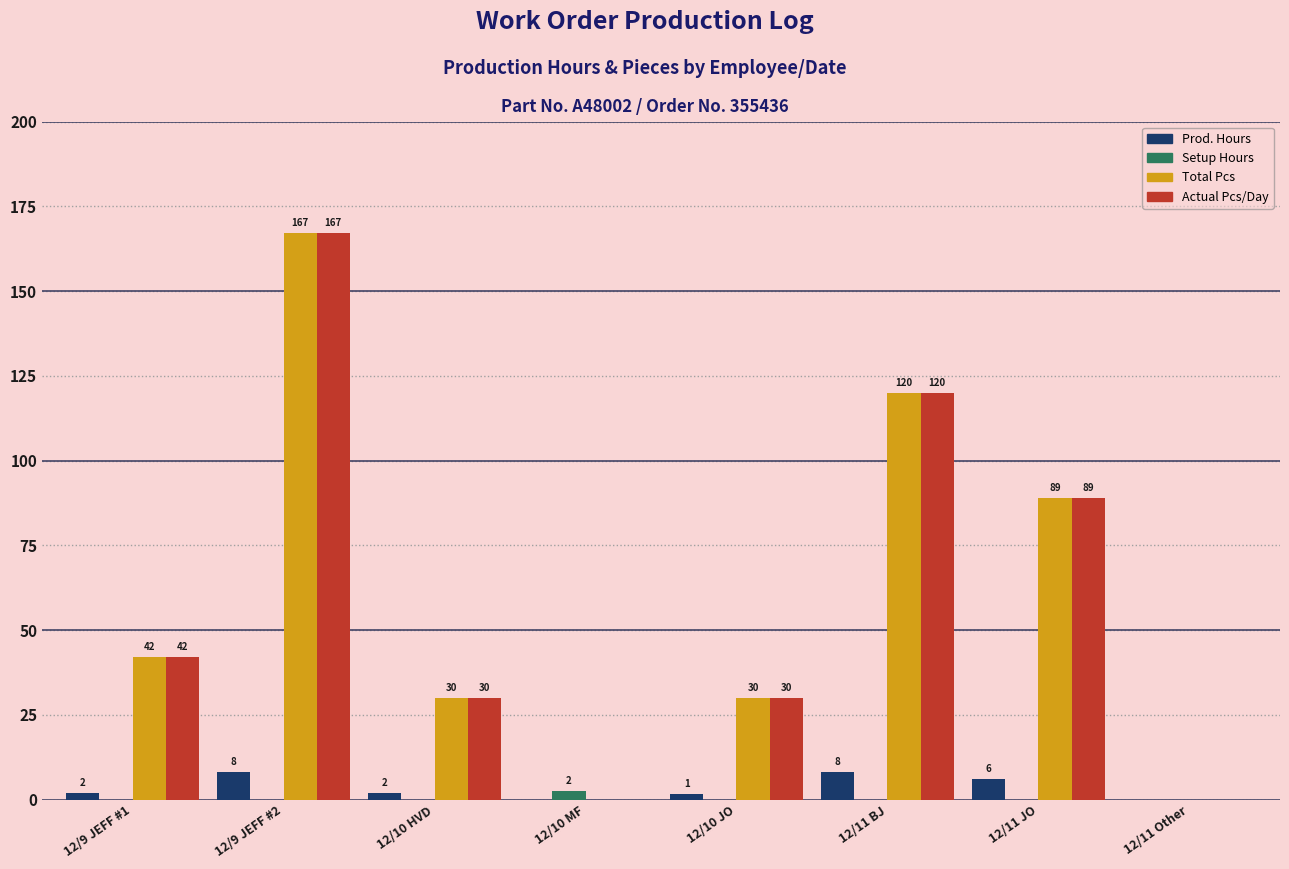

True or false: Setup Hours has a value of 0.0 at 12/9 JEFF #2.

True